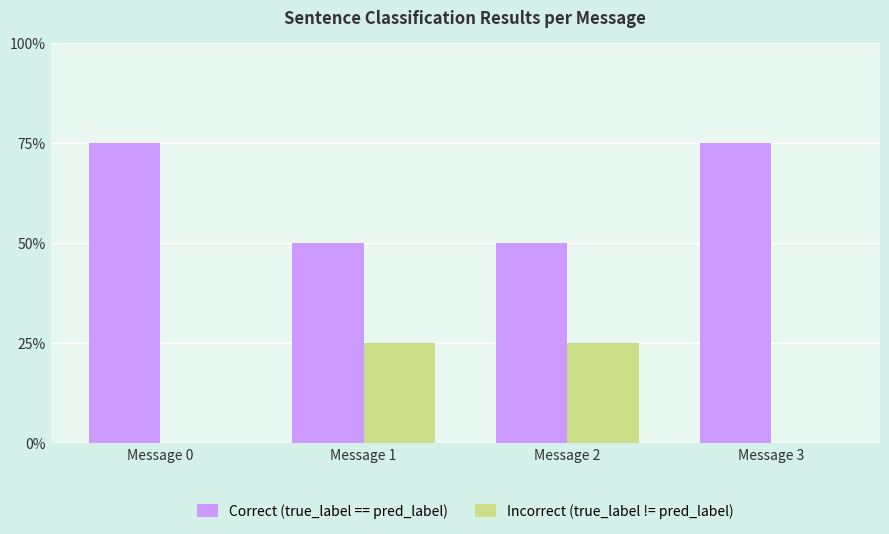

Is the value of Correct (true_label == pred_label) at Message 2 greater than the value of Incorrect (true_label != pred_label) at Message 1?

Yes